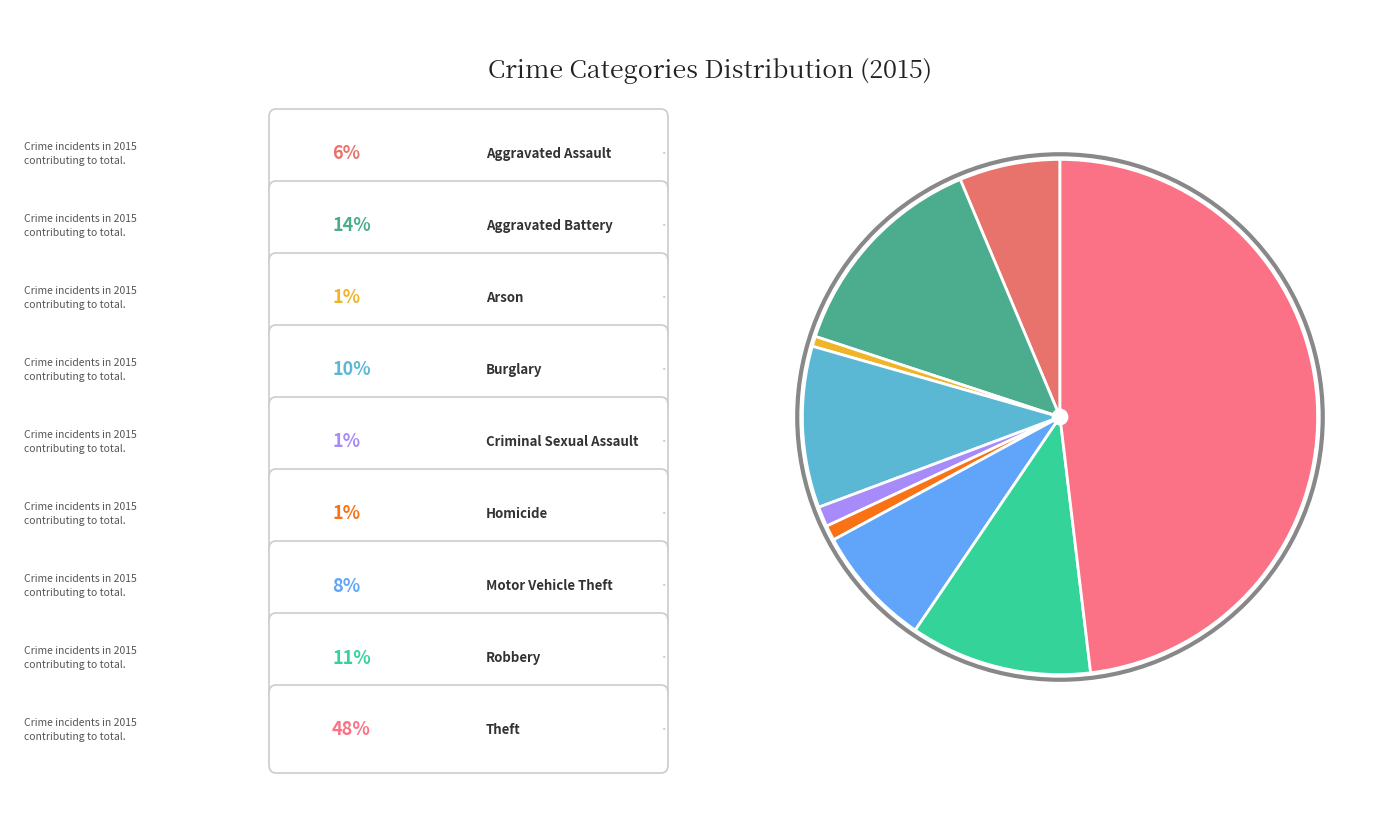

How many segments does this pie chart have?

9